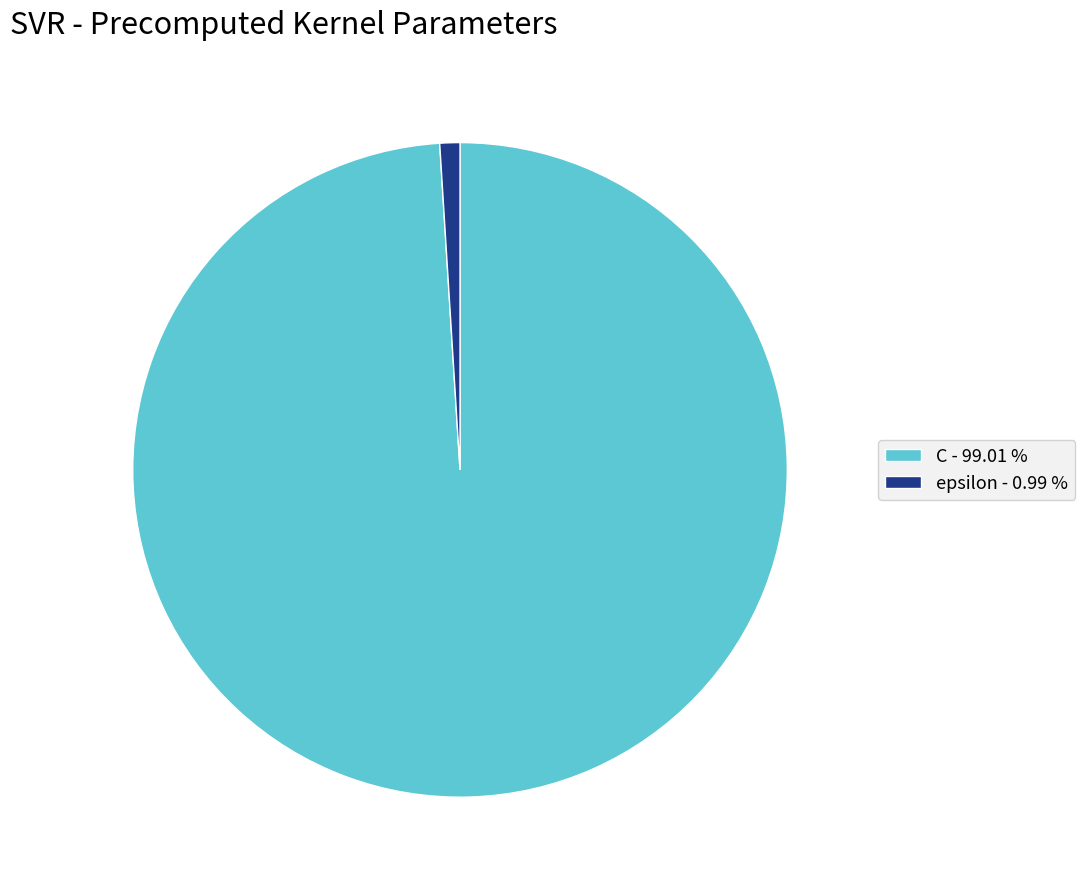

Rank the categories by value from highest to lowest.

C, epsilon